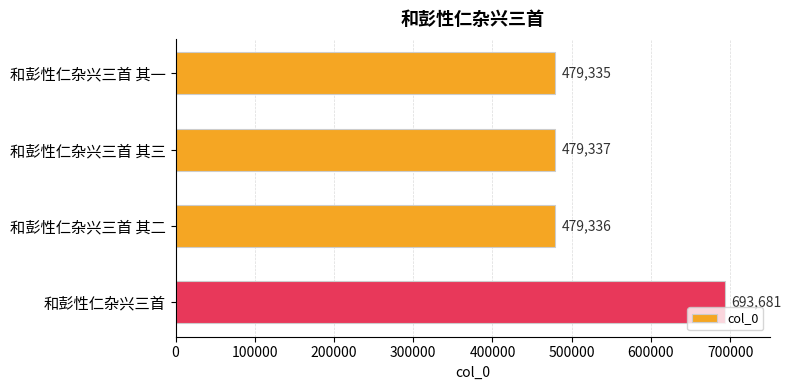

How many values are below 479337?

2